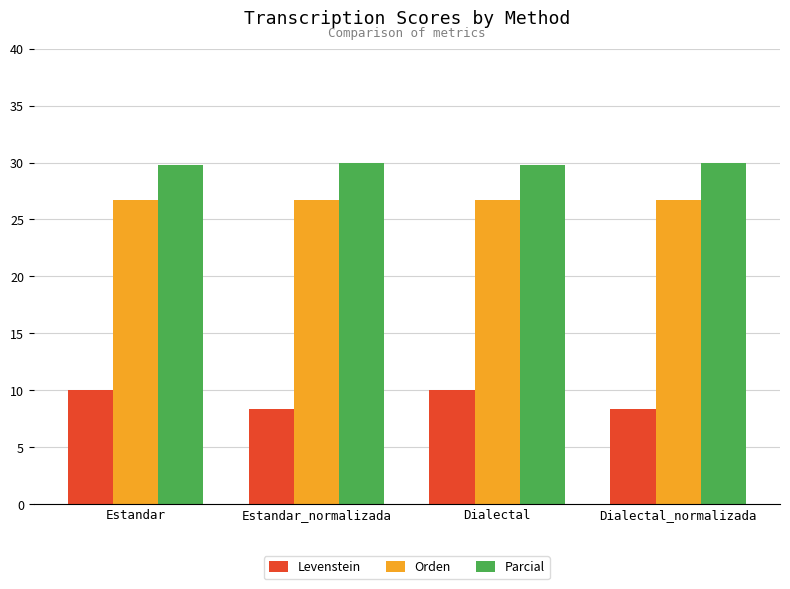

Are the bars horizontal?

No